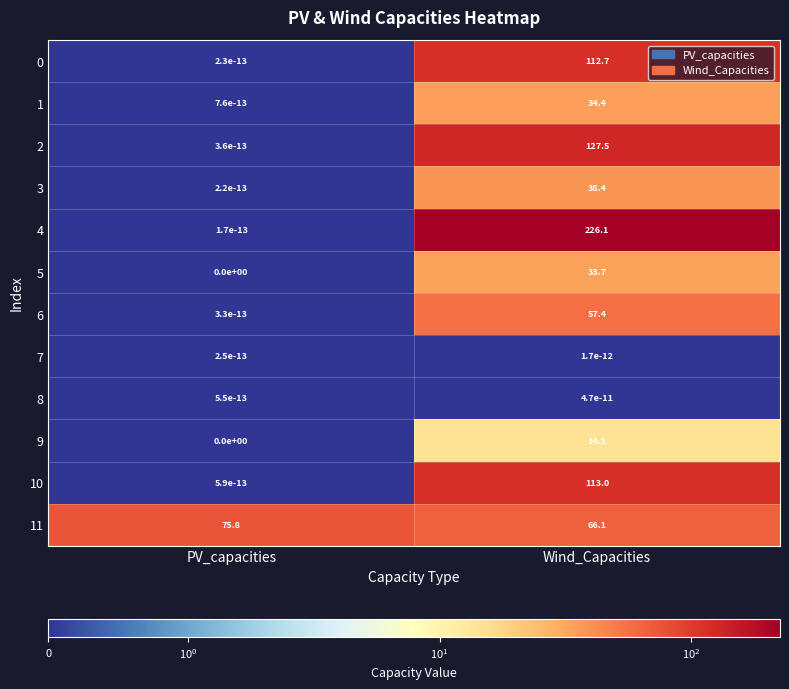

At which category is the sum across all series the highest?

Wind_Capacities